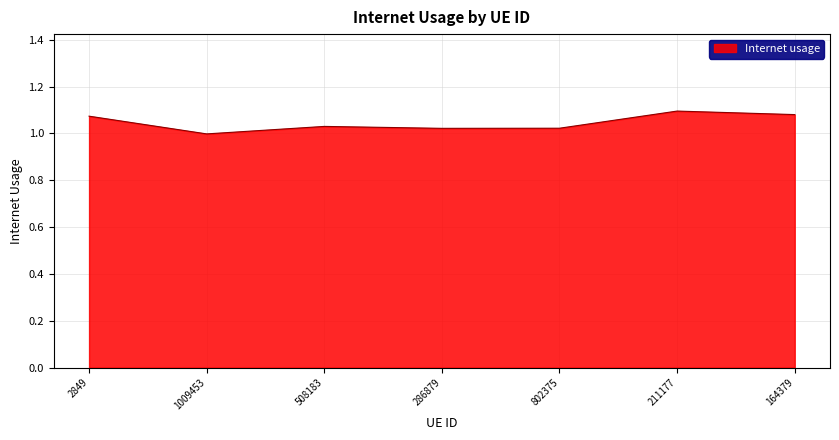

Between 164379 and 802375, which is larger?

164379